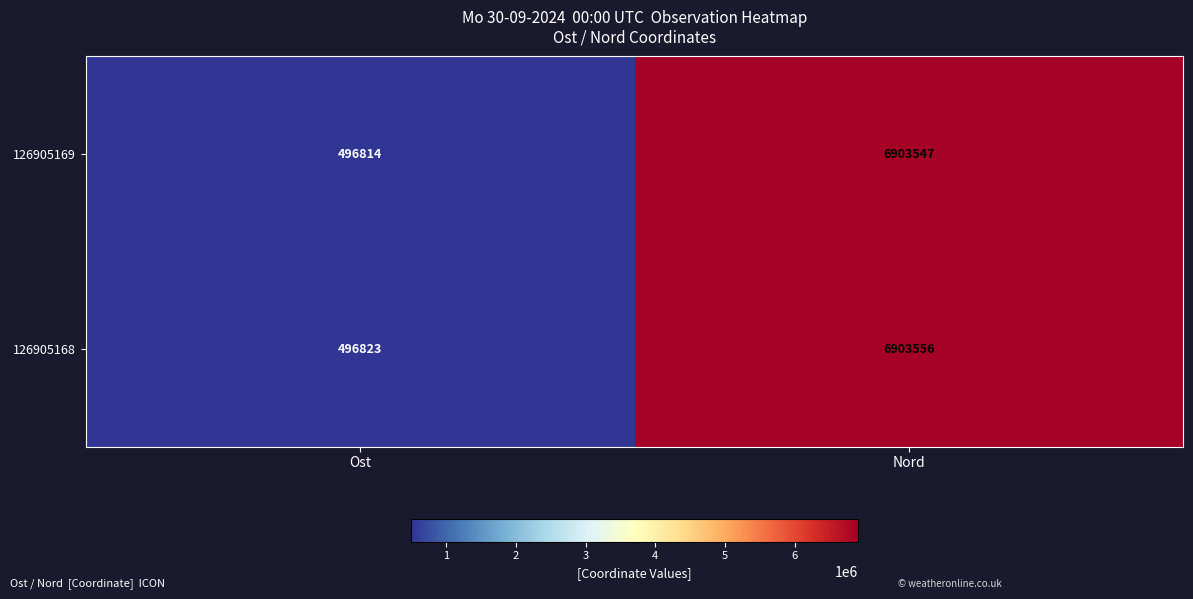

Reading right to left, transcribe all the data shown in this chart.

126905169: 6903547	496814
126905168: 6903556	496823